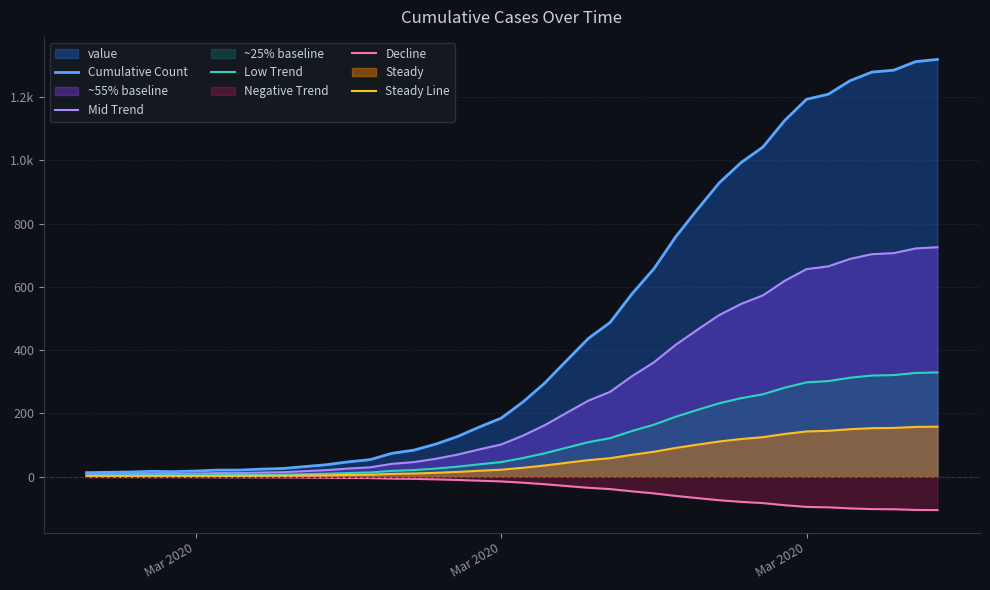

Does the chart display data point markers on the line(s)?

No